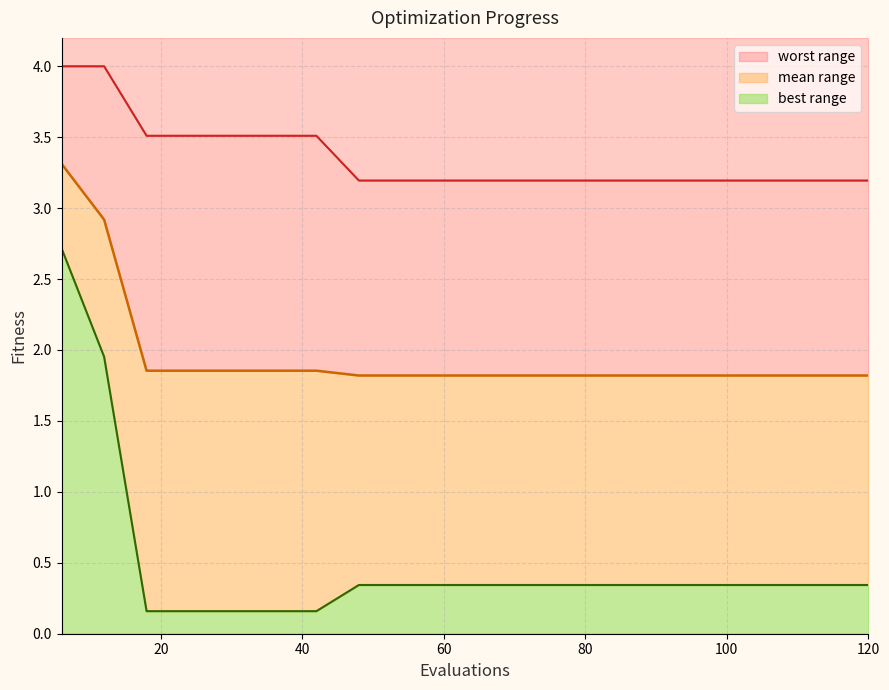

Which series has the largest total across all categories?

worst